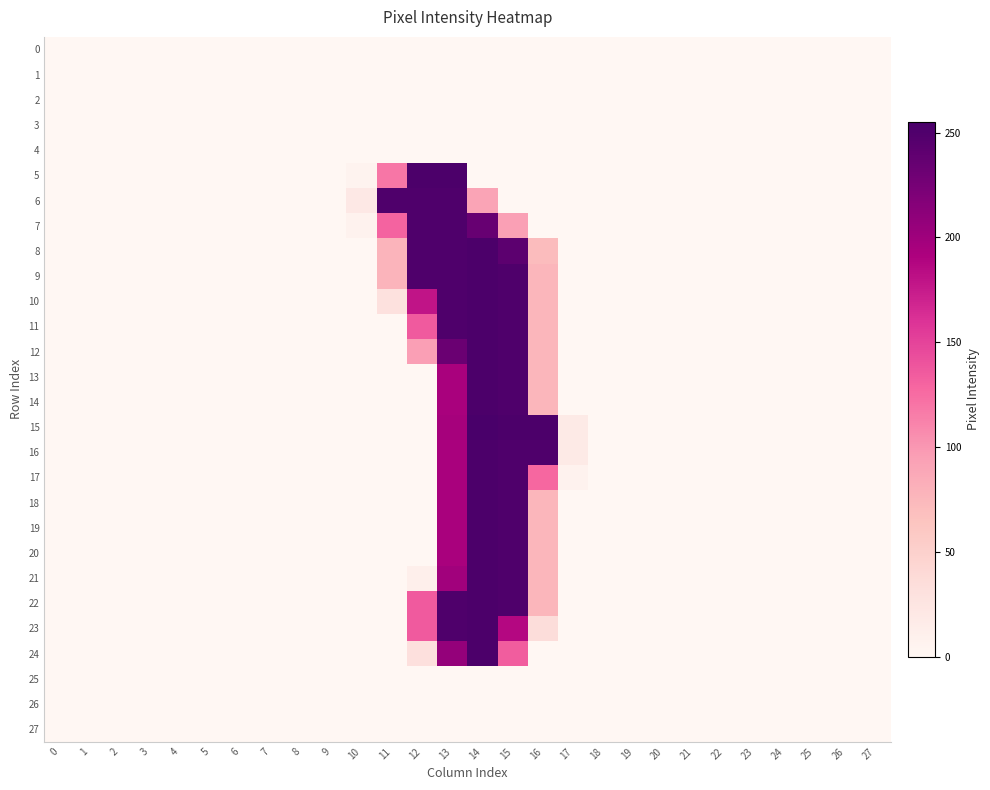

Reading left to right, list all the values displayed in this chart.

0: 0=0	1=0	2=0	3=0	4=0	5=0	6=0	7=0	8=0	9=0	10=0	11=0	12=0	13=0	14=0	15=0	16=0	17=0	18=0	19=0	20=0	21=0	22=0	23=0	24=0	25=0	26=0	27=0
1: 0=0	1=0	2=0	3=0	4=0	5=0	6=0	7=0	8=0	9=0	10=0	11=0	12=0	13=0	14=0	15=0	16=0	17=0	18=0	19=0	20=0	21=0	22=0	23=0	24=0	25=0	26=0	27=0
2: 0=0	1=0	2=0	3=0	4=0	5=0	6=0	7=0	8=0	9=0	10=0	11=0	12=0	13=0	14=0	15=0	16=0	17=0	18=0	19=0	20=0	21=0	22=0	23=0	24=0	25=0	26=0	27=0
3: 0=0	1=0	2=0	3=0	4=0	5=0	6=0	7=0	8=0	9=0	10=0	11=0	12=0	13=0	14=0	15=0	16=0	17=0	18=0	19=0	20=0	21=0	22=0	23=0	24=0	25=0	26=0	27=0
4: 0=0	1=0	2=0	3=0	4=0	5=0	6=0	7=0	8=0	9=0	10=0	11=0	12=0	13=0	14=0	15=0	16=0	17=0	18=0	19=0	20=0	21=0	22=0	23=0	24=0	25=0	26=0	27=0
5: 0=0	1=0	2=0	3=0	4=0	5=0	6=0	7=0	8=0	9=0	10=5	11=119	12=253	13=253	14=0	15=0	16=0	17=0	18=0	19=0	20=0	21=0	22=0	23=0	24=0	25=0	26=0	27=0
6: 0=0	1=0	2=0	3=0	4=0	5=0	6=0	7=0	8=0	9=0	10=20	11=251	12=251	13=251	14=91	15=0	16=0	17=0	18=0	19=0	20=0	21=0	22=0	23=0	24=0	25=0	26=0	27=0
7: 0=0	1=0	2=0	3=0	4=0	5=0	6=0	7=0	8=0	9=0	10=6	11=130	12=251	13=251	14=235	15=94	16=0	17=0	18=0	19=0	20=0	21=0	22=0	23=0	24=0	25=0	26=0	27=0
8: 0=0	1=0	2=0	3=0	4=0	5=0	6=0	7=0	8=0	9=0	10=0	11=78	12=251	13=251	14=253	15=242	16=71	17=0	18=0	19=0	20=0	21=0	22=0	23=0	24=0	25=0	26=0	27=0
9: 0=0	1=0	2=0	3=0	4=0	5=0	6=0	7=0	8=0	9=0	10=0	11=78	12=251	13=251	14=253	15=251	16=76	17=0	18=0	19=0	20=0	21=0	22=0	23=0	24=0	25=0	26=0	27=0
10: 0=0	1=0	2=0	3=0	4=0	5=0	6=0	7=0	8=0	9=0	10=0	11=30	12=179	13=251	14=253	15=251	16=76	17=0	18=0	19=0	20=0	21=0	22=0	23=0	24=0	25=0	26=0	27=0
11: 0=0	1=0	2=0	3=0	4=0	5=0	6=0	7=0	8=0	9=0	10=0	11=0	12=136	13=251	14=253	15=251	16=76	17=0	18=0	19=0	20=0	21=0	22=0	23=0	24=0	25=0	26=0	27=0
12: 0=0	1=0	2=0	3=0	4=0	5=0	6=0	7=0	8=0	9=0	10=0	11=0	12=95	13=233	14=253	15=251	16=76	17=0	18=0	19=0	20=0	21=0	22=0	23=0	24=0	25=0	26=0	27=0
13: 0=0	1=0	2=0	3=0	4=0	5=0	6=0	7=0	8=0	9=0	10=0	11=0	12=0	13=194	14=253	15=251	16=76	17=0	18=0	19=0	20=0	21=0	22=0	23=0	24=0	25=0	26=0	27=0
14: 0=0	1=0	2=0	3=0	4=0	5=0	6=0	7=0	8=0	9=0	10=0	11=0	12=0	13=194	14=253	15=251	16=76	17=0	18=0	19=0	20=0	21=0	22=0	23=0	24=0	25=0	26=0	27=0
15: 0=0	1=0	2=0	3=0	4=0	5=0	6=0	7=0	8=0	9=0	10=0	11=0	12=0	13=196	14=255	15=253	16=253	17=18	18=0	19=0	20=0	21=0	22=0	23=0	24=0	25=0	26=0	27=0
16: 0=0	1=0	2=0	3=0	4=0	5=0	6=0	7=0	8=0	9=0	10=0	11=0	12=0	13=194	14=253	15=251	16=251	17=18	18=0	19=0	20=0	21=0	22=0	23=0	24=0	25=0	26=0	27=0
17: 0=0	1=0	2=0	3=0	4=0	5=0	6=0	7=0	8=0	9=0	10=0	11=0	12=0	13=194	14=253	15=251	16=128	17=6	18=0	19=0	20=0	21=0	22=0	23=0	24=0	25=0	26=0	27=0
18: 0=0	1=0	2=0	3=0	4=0	5=0	6=0	7=0	8=0	9=0	10=0	11=0	12=0	13=194	14=253	15=251	16=76	17=0	18=0	19=0	20=0	21=0	22=0	23=0	24=0	25=0	26=0	27=0
19: 0=0	1=0	2=0	3=0	4=0	5=0	6=0	7=0	8=0	9=0	10=0	11=0	12=0	13=194	14=253	15=251	16=76	17=0	18=0	19=0	20=0	21=0	22=0	23=0	24=0	25=0	26=0	27=0
20: 0=0	1=0	2=0	3=0	4=0	5=0	6=0	7=0	8=0	9=0	10=0	11=0	12=0	13=194	14=253	15=251	16=76	17=0	18=0	19=0	20=0	21=0	22=0	23=0	24=0	25=0	26=0	27=0
21: 0=0	1=0	2=0	3=0	4=0	5=0	6=0	7=0	8=0	9=0	10=0	11=0	12=11	13=199	14=253	15=251	16=76	17=0	18=0	19=0	20=0	21=0	22=0	23=0	24=0	25=0	26=0	27=0
22: 0=0	1=0	2=0	3=0	4=0	5=0	6=0	7=0	8=0	9=0	10=0	11=0	12=136	13=251	14=253	15=251	16=76	17=0	18=0	19=0	20=0	21=0	22=0	23=0	24=0	25=0	26=0	27=0
23: 0=0	1=0	2=0	3=0	4=0	5=0	6=0	7=0	8=0	9=0	10=0	11=0	12=136	13=251	14=253	15=187	16=35	17=0	18=0	19=0	20=0	21=0	22=0	23=0	24=0	25=0	26=0	27=0
24: 0=0	1=0	2=0	3=0	4=0	5=0	6=0	7=0	8=0	9=0	10=0	11=0	12=31	13=207	14=253	15=134	16=0	17=0	18=0	19=0	20=0	21=0	22=0	23=0	24=0	25=0	26=0	27=0
25: 0=0	1=0	2=0	3=0	4=0	5=0	6=0	7=0	8=0	9=0	10=0	11=0	12=0	13=0	14=0	15=0	16=0	17=0	18=0	19=0	20=0	21=0	22=0	23=0	24=0	25=0	26=0	27=0
26: 0=0	1=0	2=0	3=0	4=0	5=0	6=0	7=0	8=0	9=0	10=0	11=0	12=0	13=0	14=0	15=0	16=0	17=0	18=0	19=0	20=0	21=0	22=0	23=0	24=0	25=0	26=0	27=0
27: 0=0	1=0	2=0	3=0	4=0	5=0	6=0	7=0	8=0	9=0	10=0	11=0	12=0	13=0	14=0	15=0	16=0	17=0	18=0	19=0	20=0	21=0	22=0	23=0	24=0	25=0	26=0	27=0